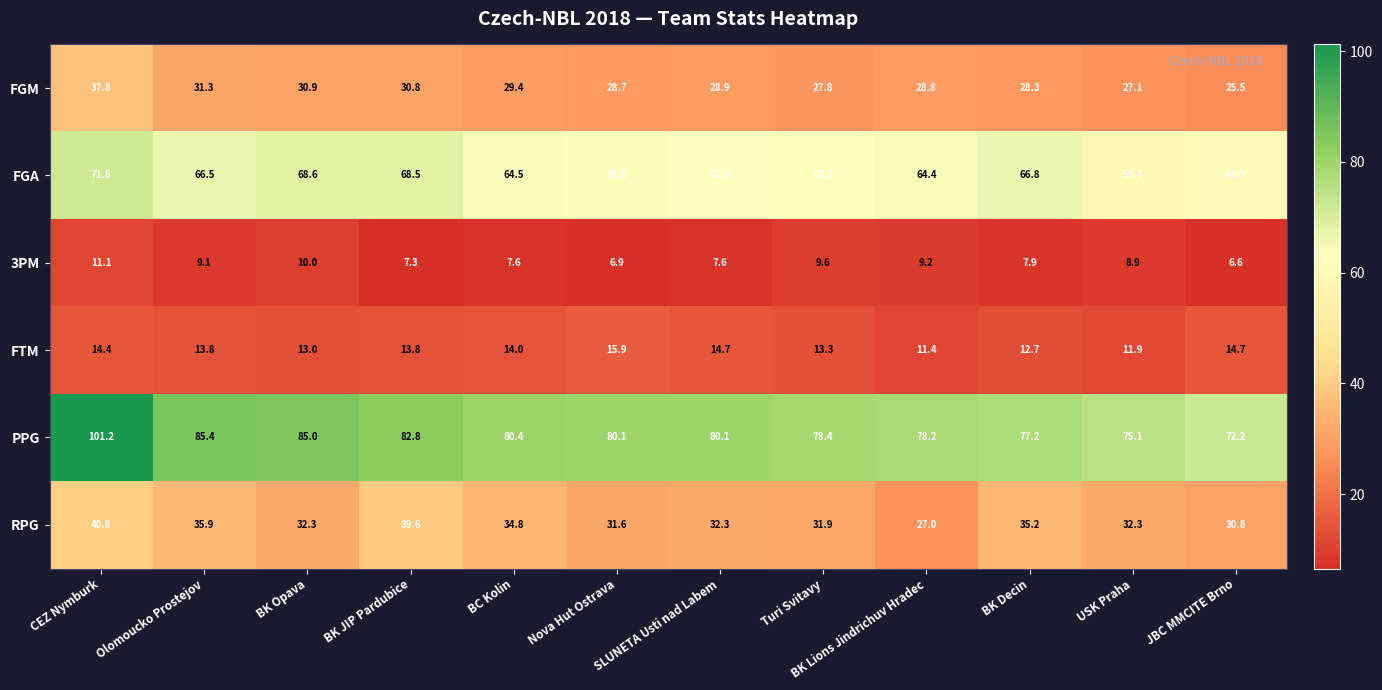

What is the sum of the 3PM values at JBC MMCITE Brno and CEZ Nymburk?

17.7